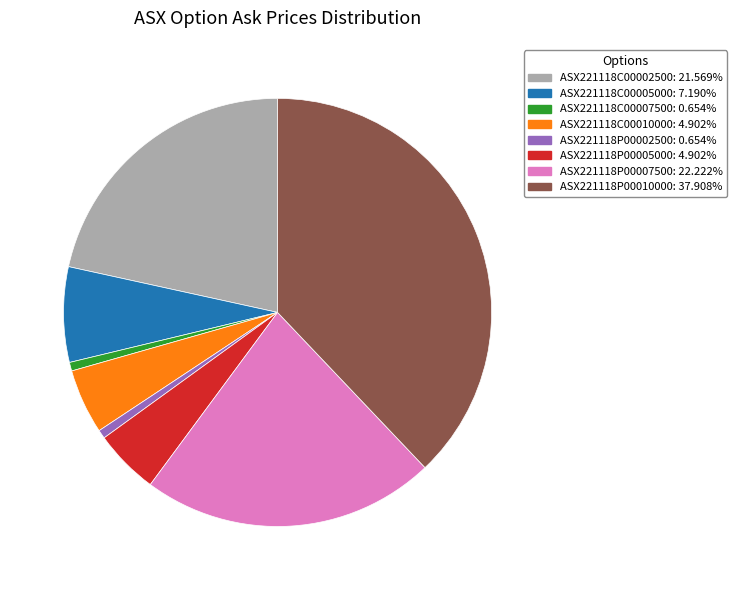

True or false: ASX221118C00010000 accounts for 13% of the total.

False